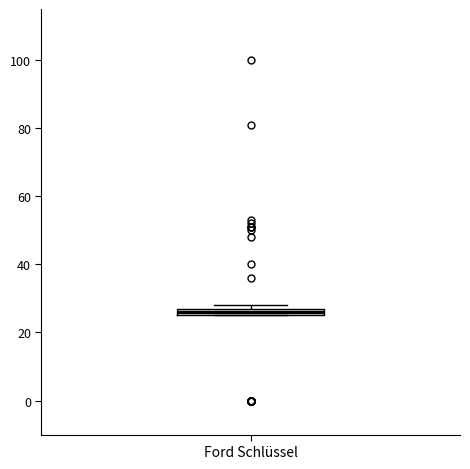

Where is the upper edge of the box for Ford Schlüssel on the y-axis? The values are not printed on the chart, so give them approximately, as read against the axis.

28